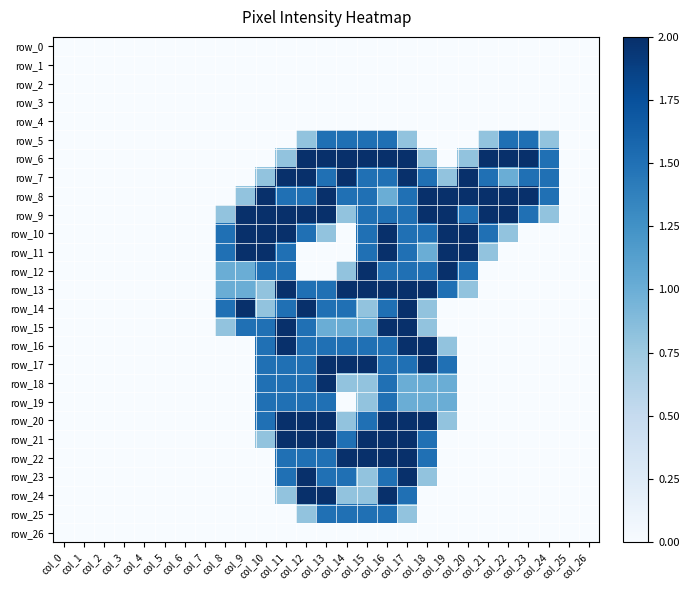

Which has a higher value, col_14 or col_26?

col_14